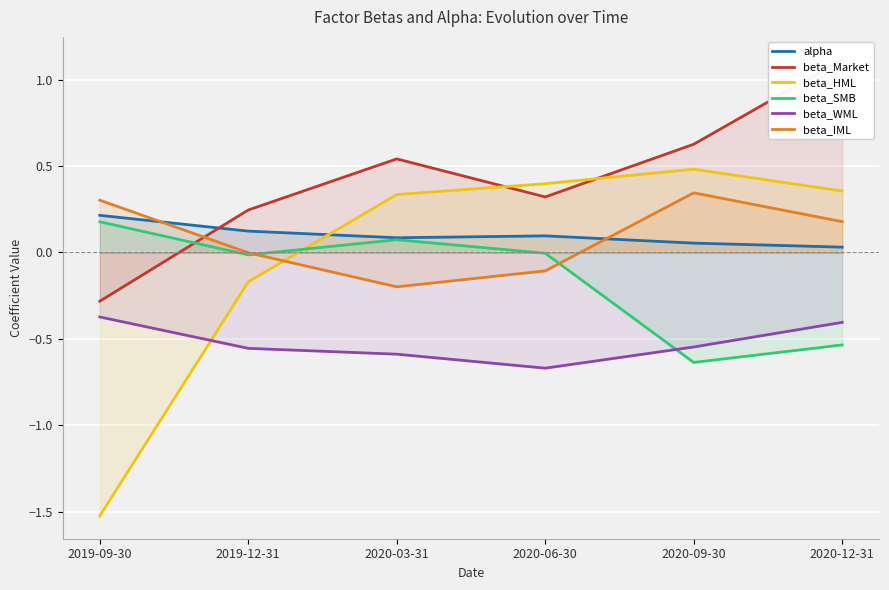

The beta_SMB series shows -0.5 at 2020-12-31. True or false?

True